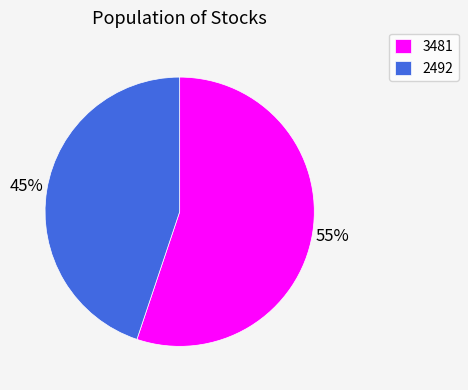

Combined, do 3481 and 2492 account for over 50%?

Yes